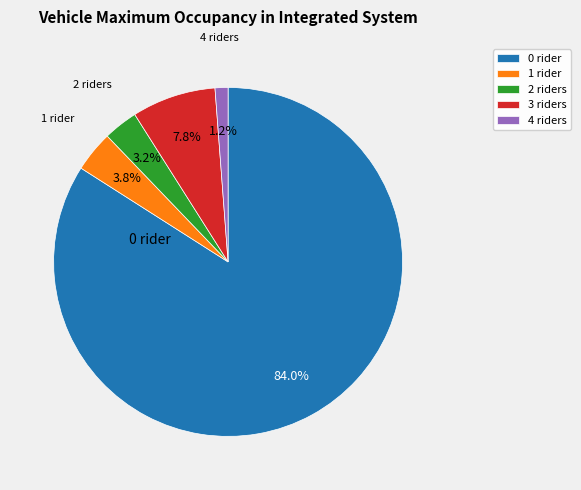

Is the sum of 0 rider and 3 riders greater than half?

Yes